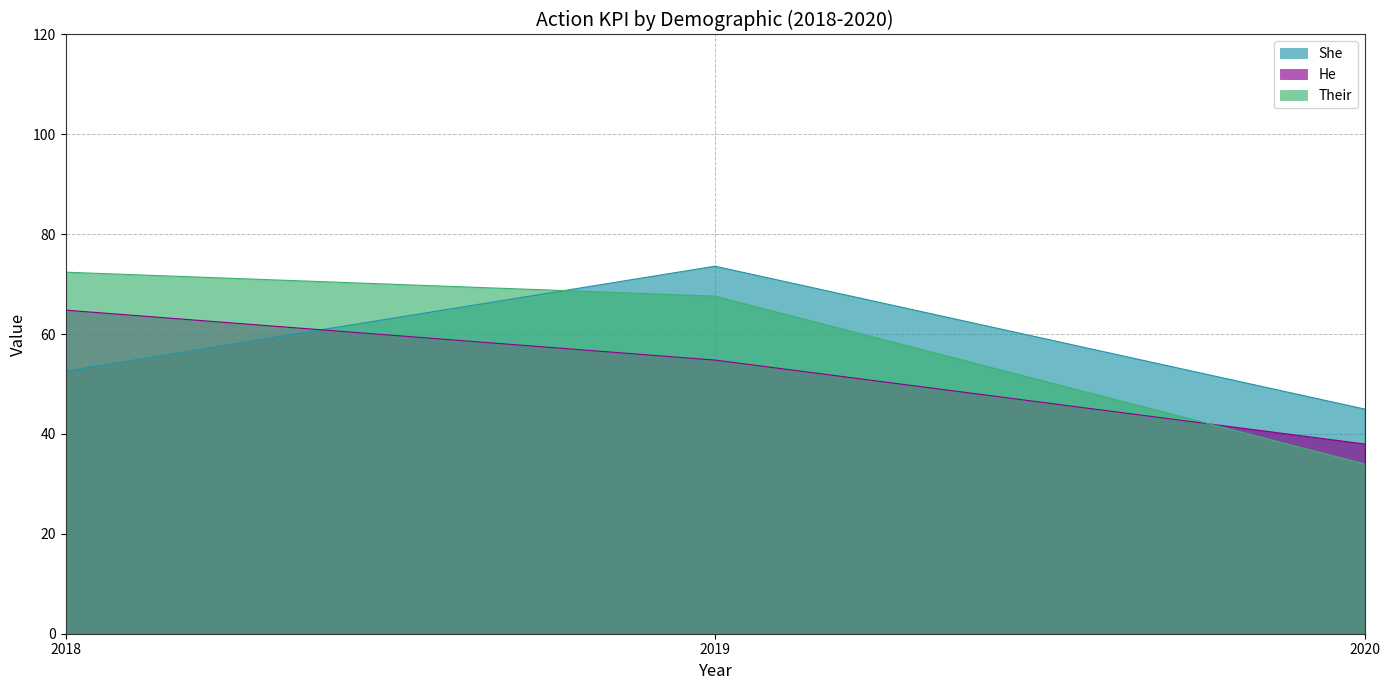

What is the total value across all series at 2019?

196.0